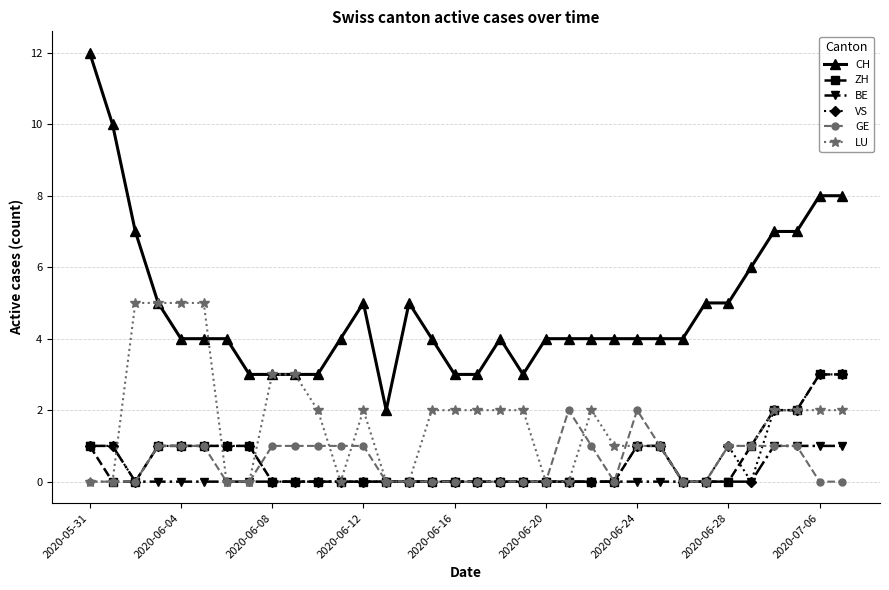

Is this an area chart (filled region under the line)?

No